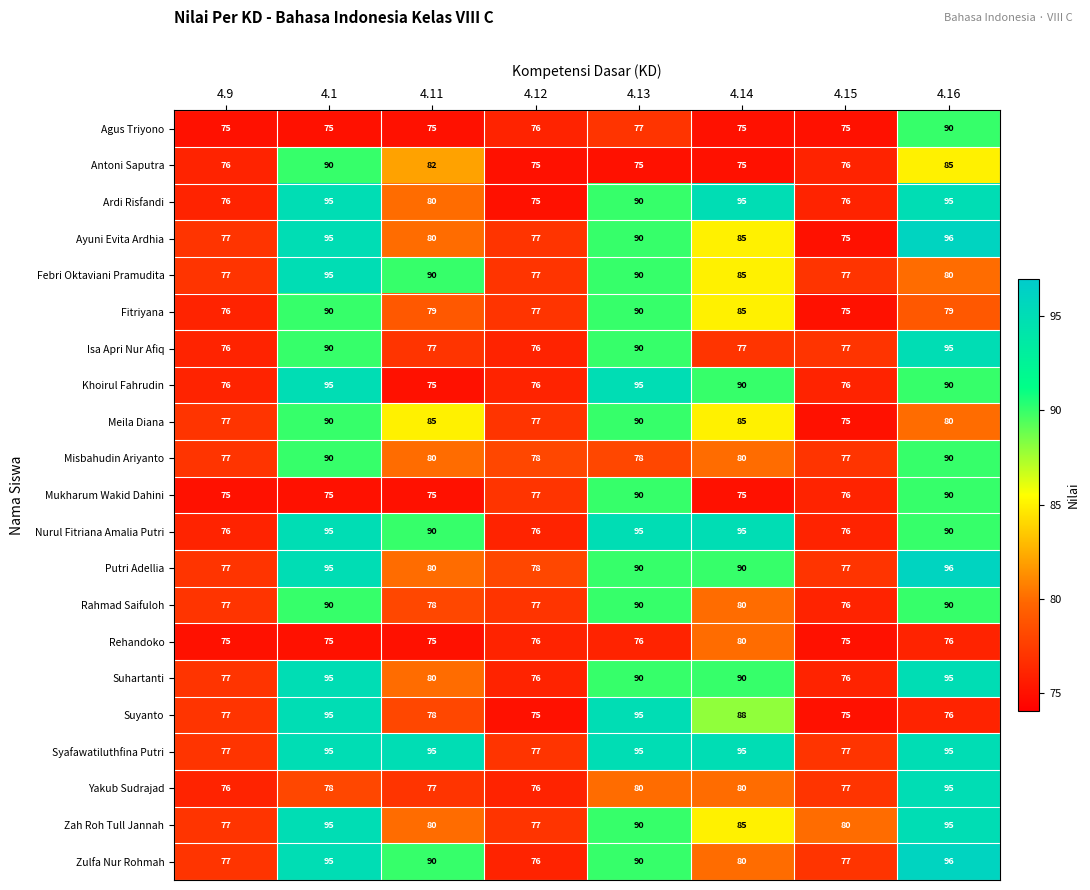

Which series has the widest spread of values?

Ayuni Evita Ardhia